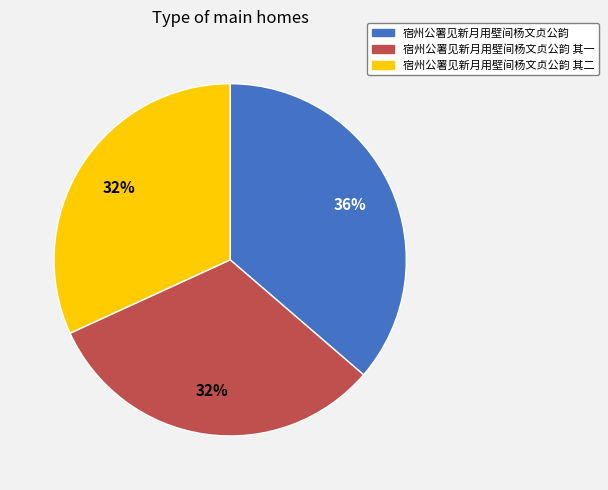

Do 宿州公署见新月用壁间杨文贞公韵 其一 and 宿州公署见新月用壁间杨文贞公韵 其二 together represent more than half of the pie?

Yes